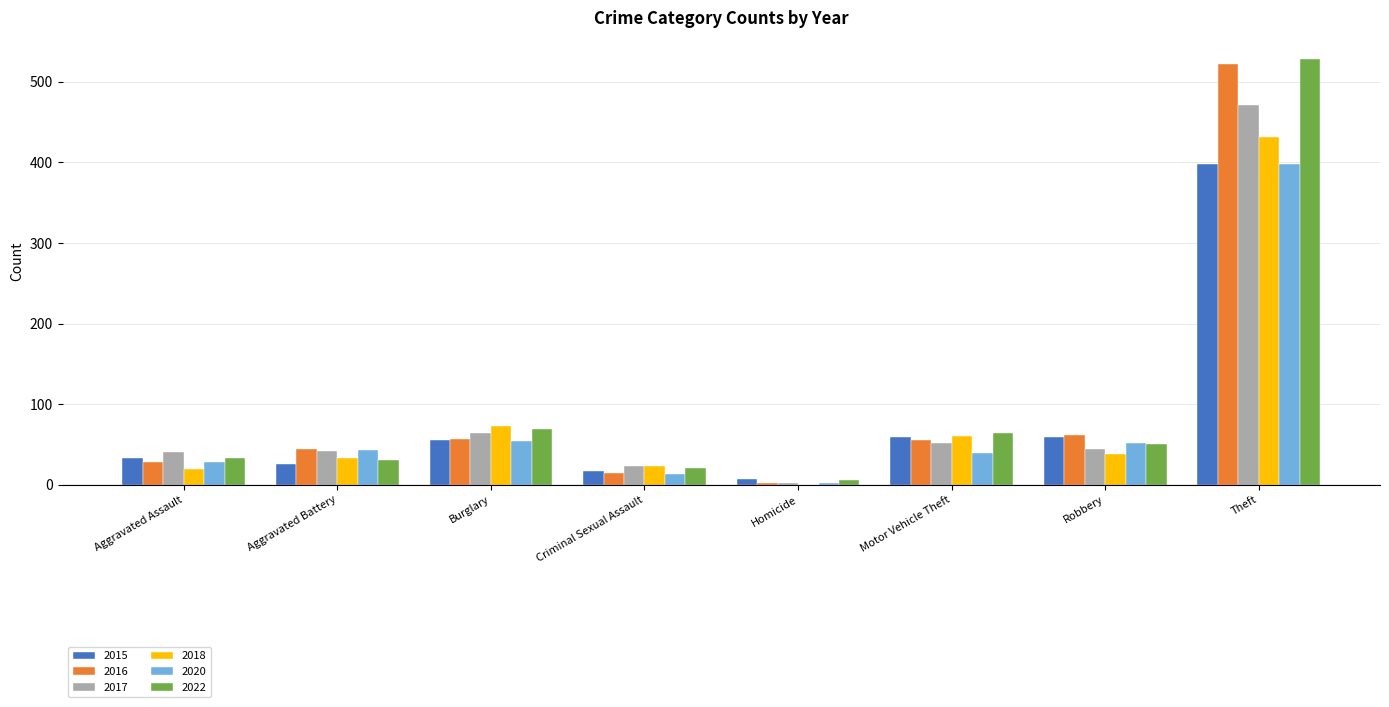

What is the total value across all series at Theft?

2749